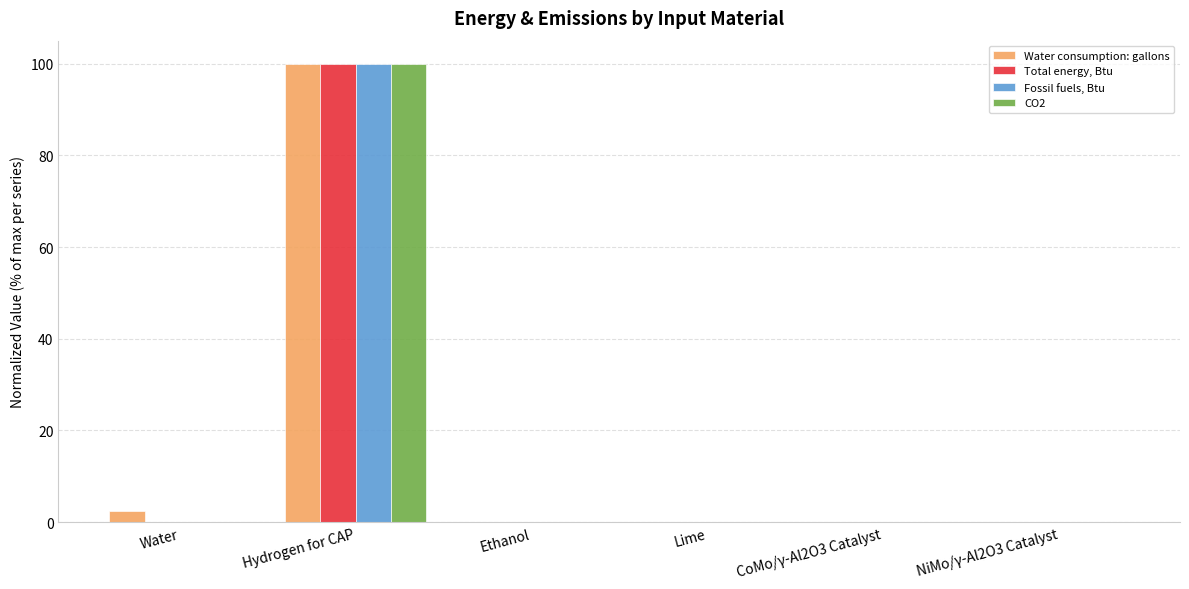

At which category is the sum across all series the highest?

Hydrogen for CAP